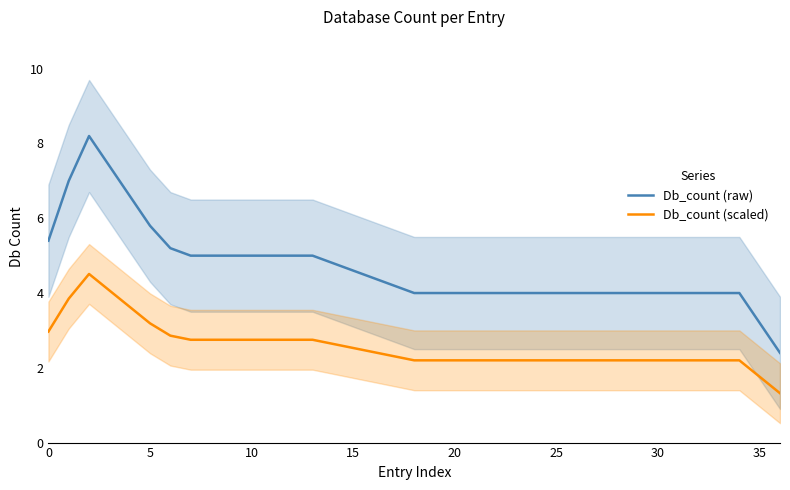

Which series has the widest spread of values?

Db_count (raw)